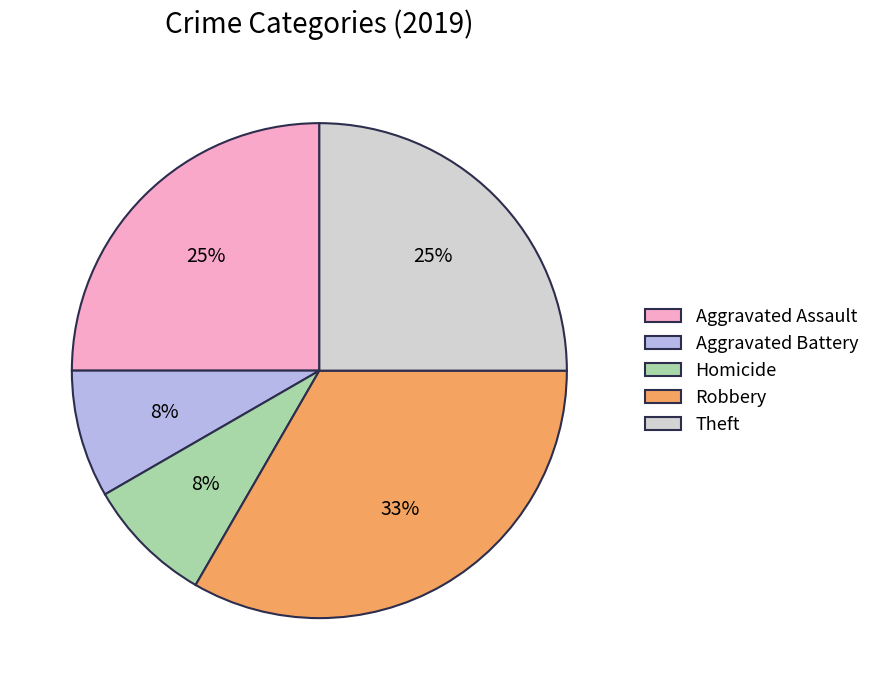

Approximately how many times larger is the value at Theft compared to Aggravated Assault?

1.0